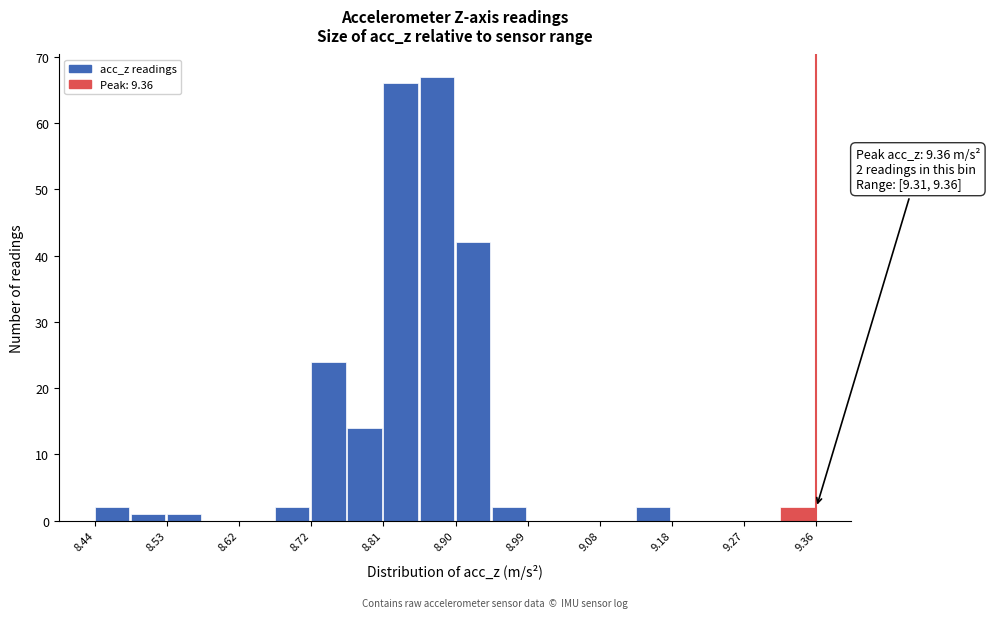

Which range on the x-axis has the tallest bar?

8.854 to 8.900